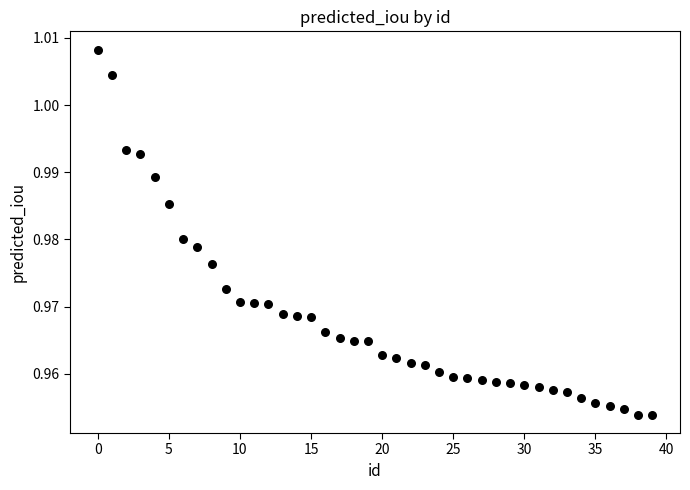

How many points are shown in the scatter plot?

40